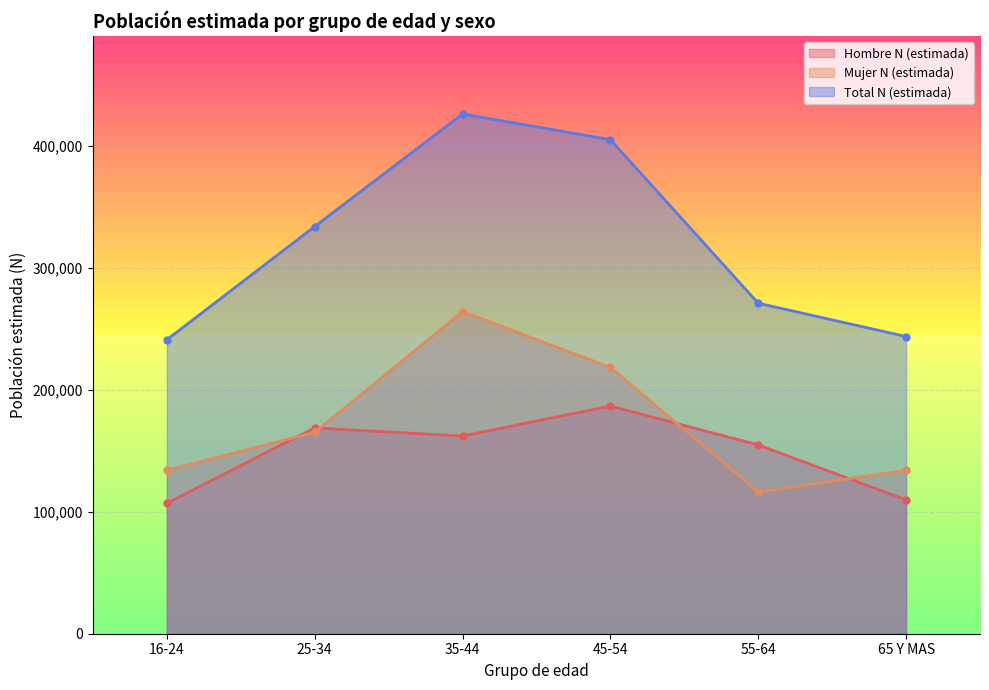

True or false: Mujer N (estimada) has more than 0 interior local peaks.

True